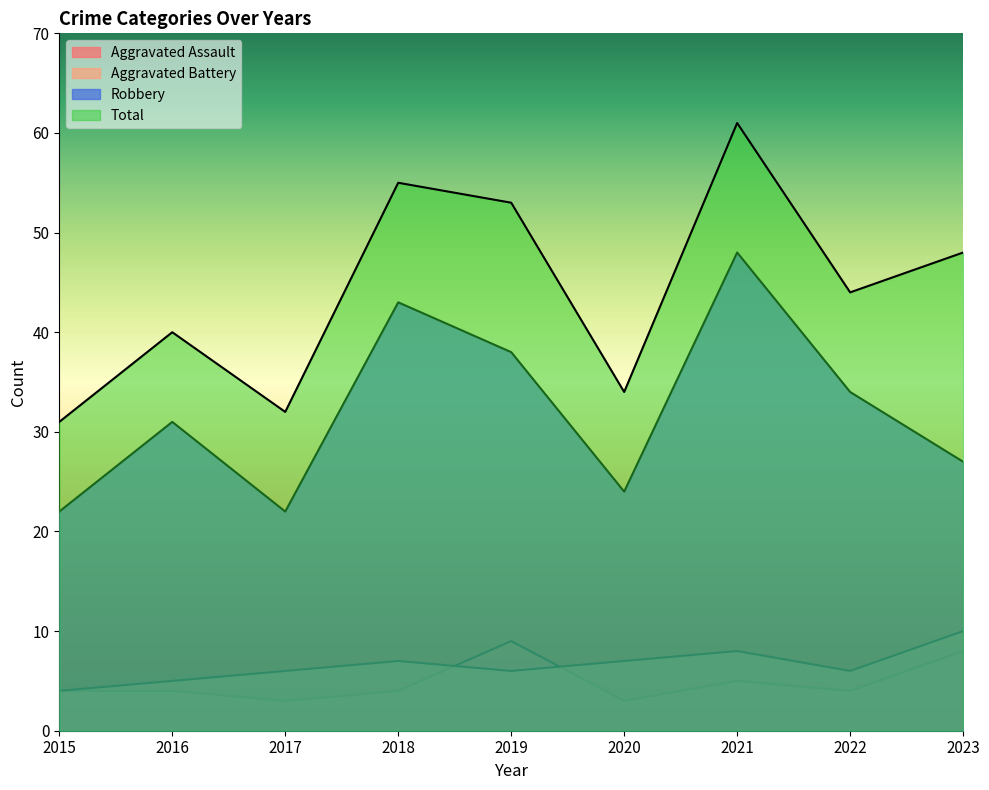

How many interior local valleys does the Total series have?

3